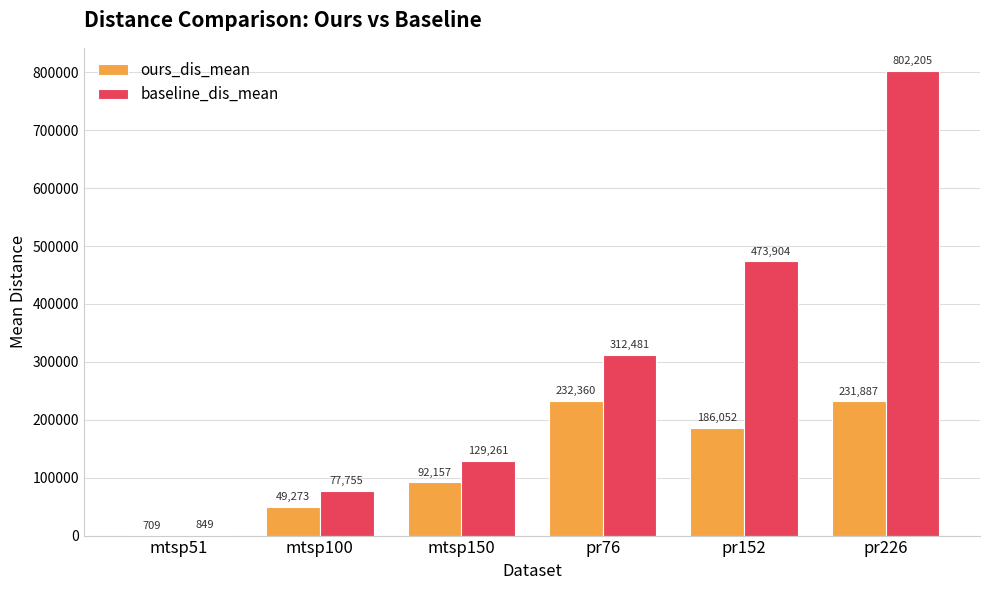

Between mtsp150 and pr152, which series saw the biggest shift?

baseline_dis_mean